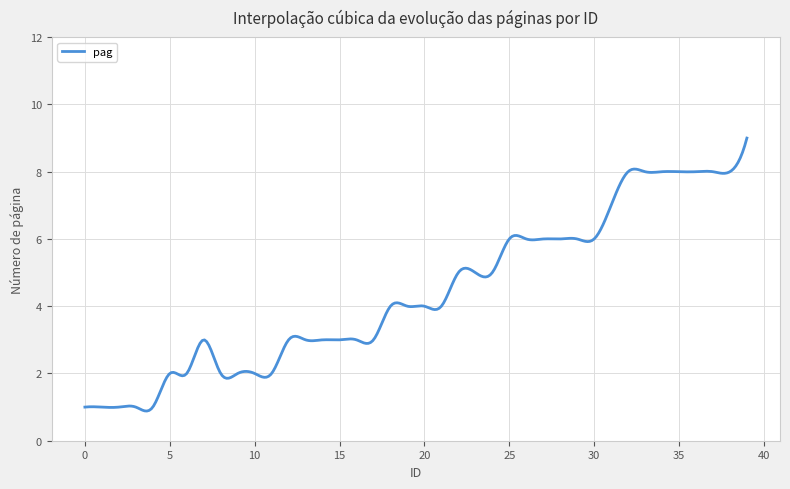

Is this an area chart (filled region under the line)?

No